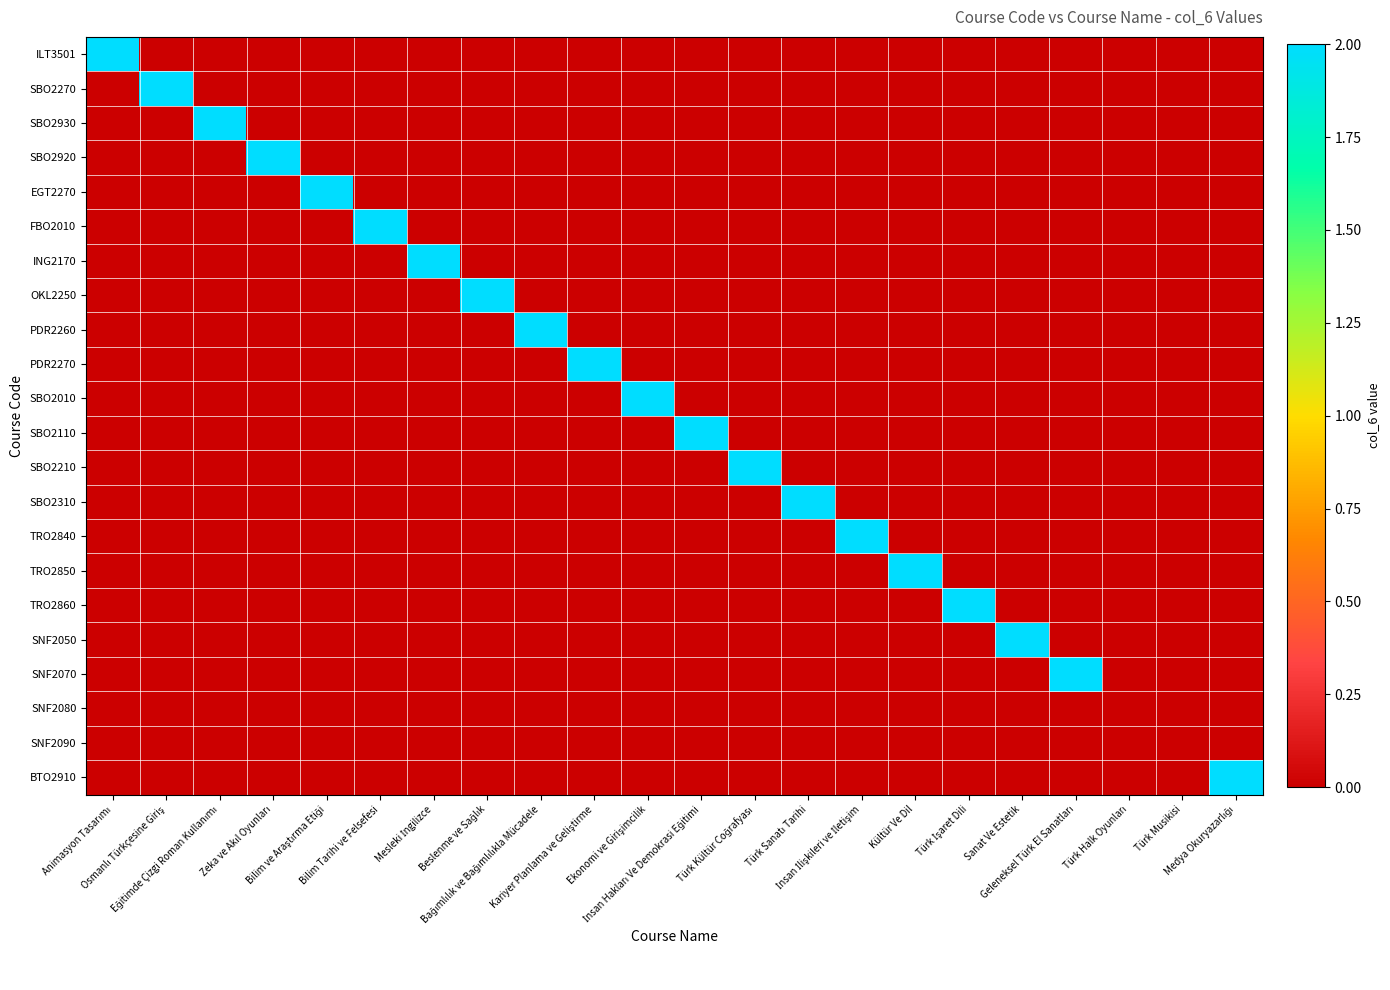

At Ekonomi ve Girişimcilik, list the series in order from smallest to largest.

ILT3501, SBO2270, SBO2930, SBO2920, EGT2270, FBO2010, ING2170, OKL2250, PDR2260, PDR2270, SBO2110, SBO2210, SBO2310, TRO2840, TRO2850, TRO2860, SNF2050, SNF2070, SNF2080, SNF2090, BTO2910, SBO2010